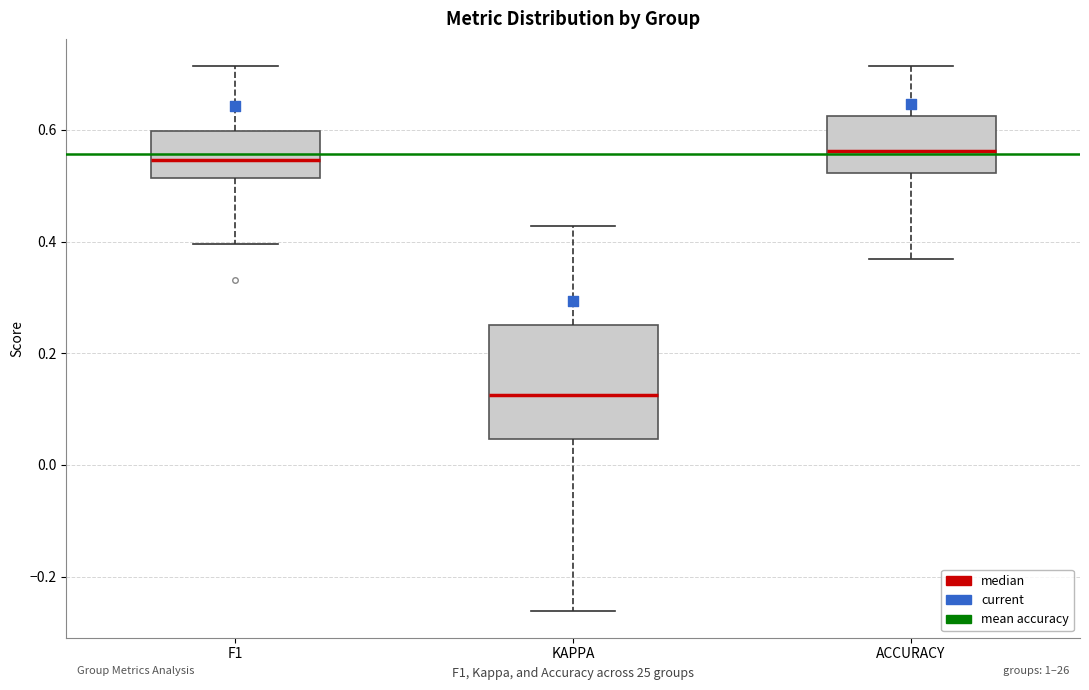

Reading left to right, read every box against the y-axis: the position of its median line, the range the box covers, and the ends of its whiskers. The values are not printed on the chart, so give them approximately, as read against the axis.

F1: median 0.54, box 0.52 to 0.60, whiskers 0.40 to 0.72
KAPPA: median 0.12, box 0.04 to 0.26, whiskers -0.26 to 0.42
ACCURACY: median 0.56, box 0.52 to 0.62, whiskers 0.36 to 0.72